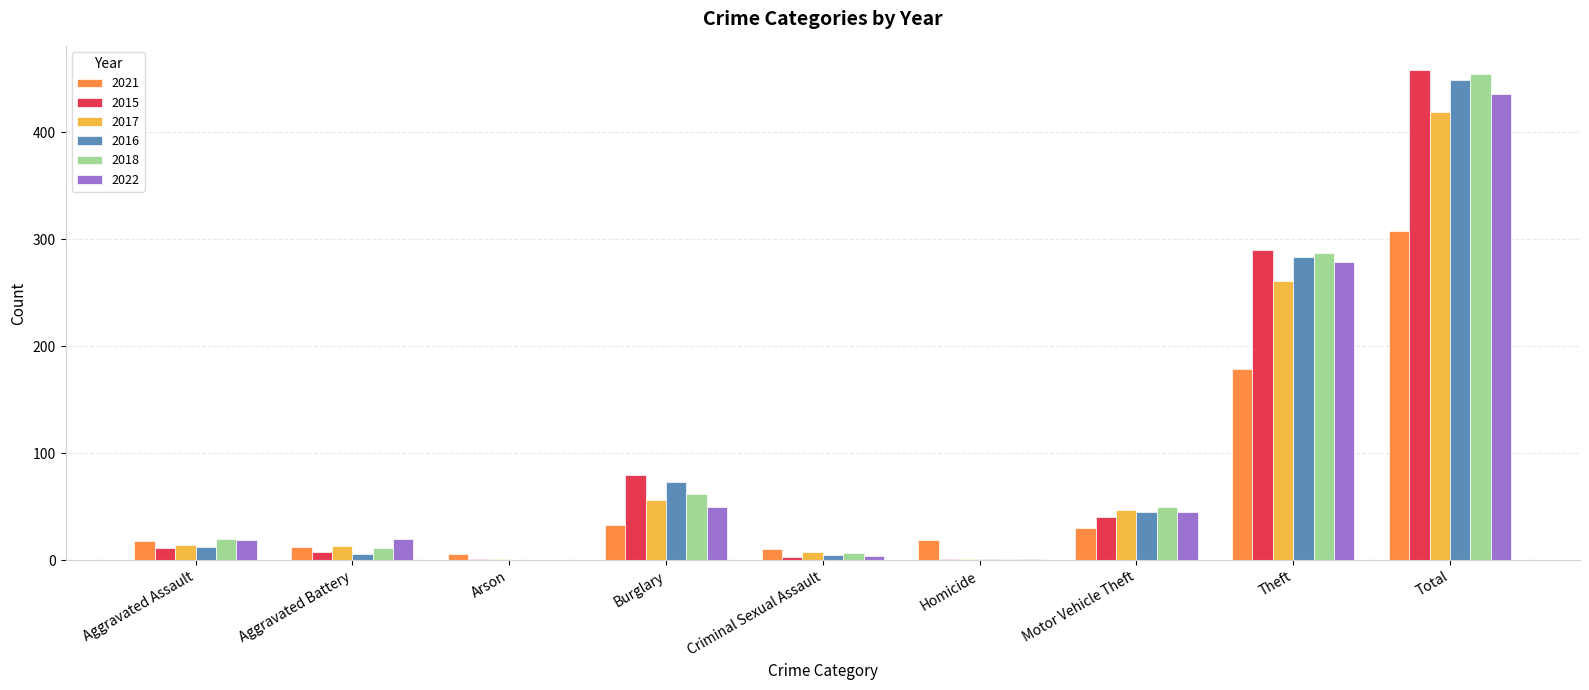

Between Arson and Motor Vehicle Theft, which series saw the biggest shift?

2018